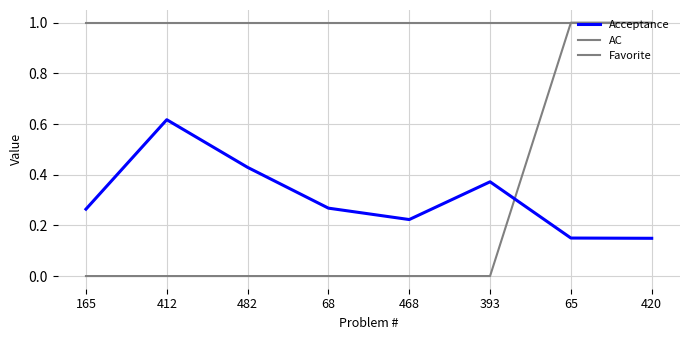

Which label corresponds to the smallest value in the chart?

165